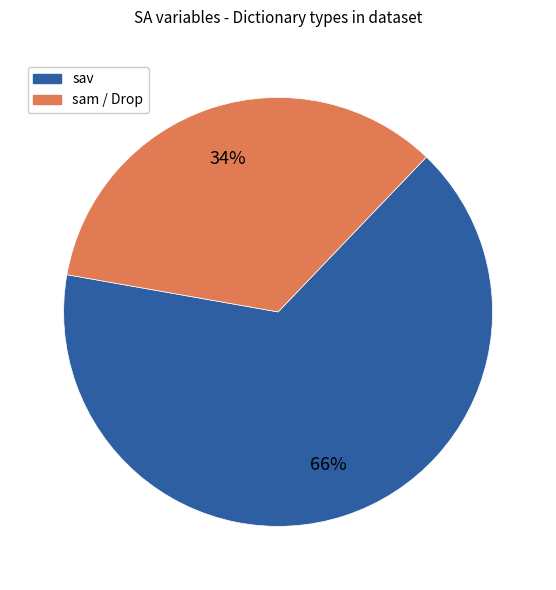

To the nearest percent, what is the average slice percentage?

50%